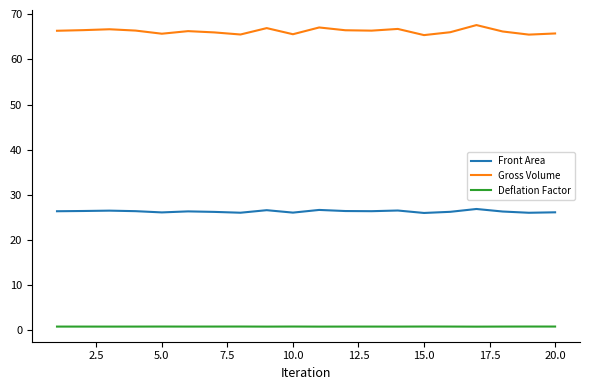

How many lines are shown in the chart?

3